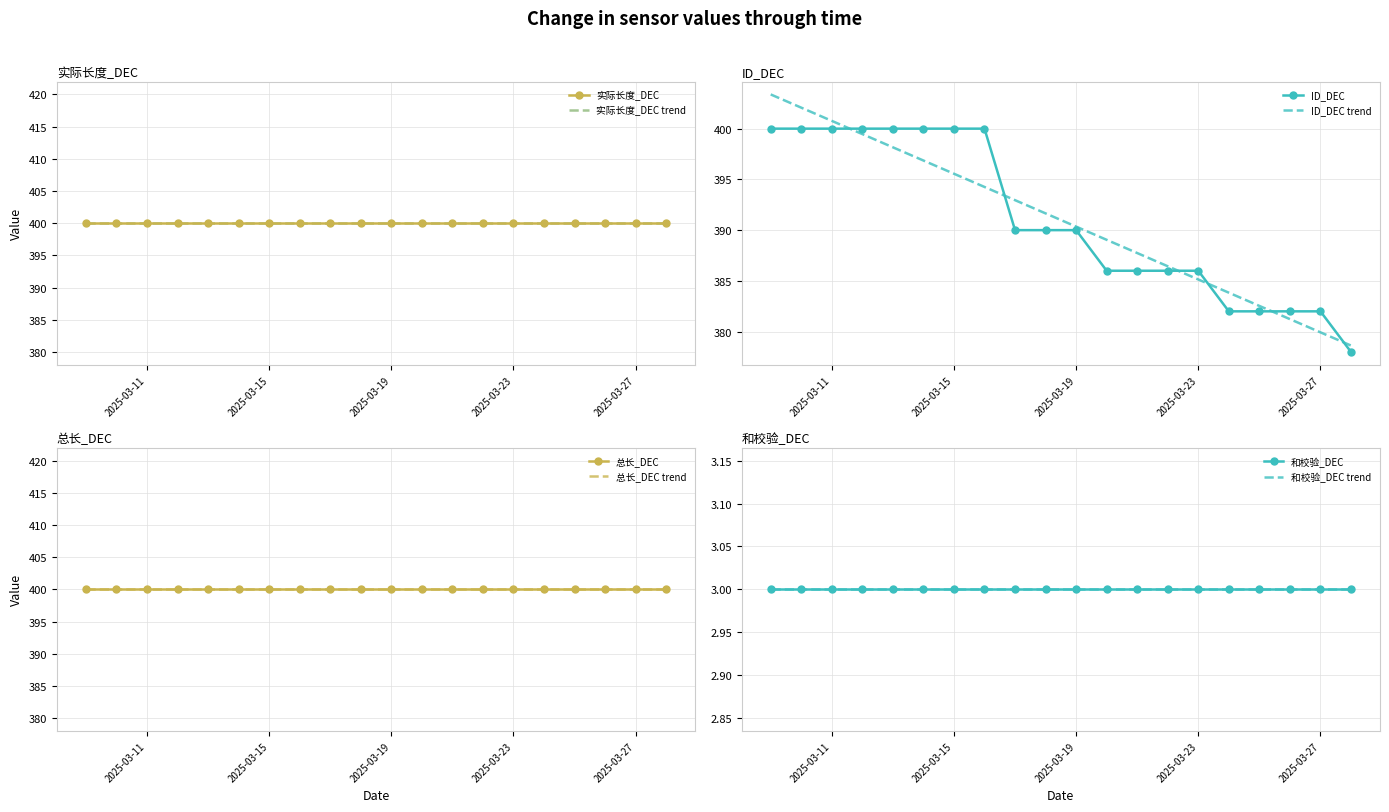

How many lines are shown in the chart?

4